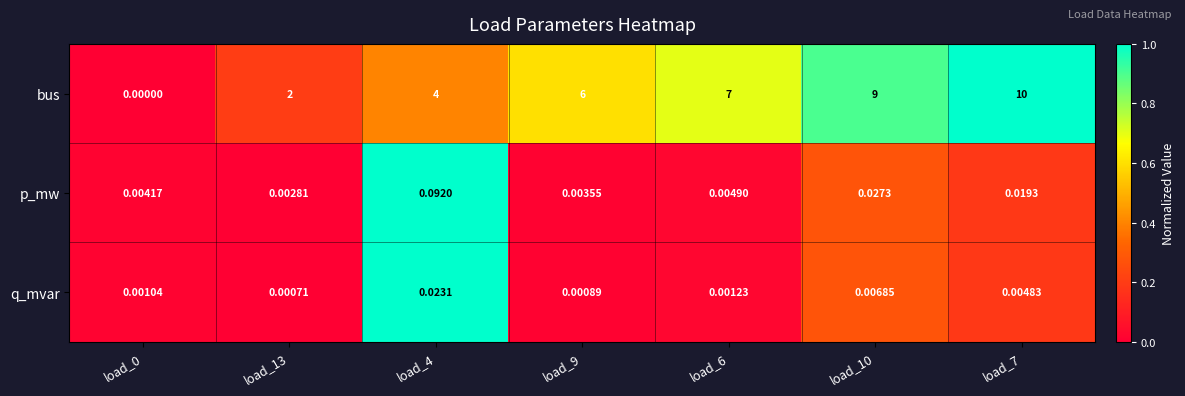

What is the spread (max minus min) of values at load_6?

7.0